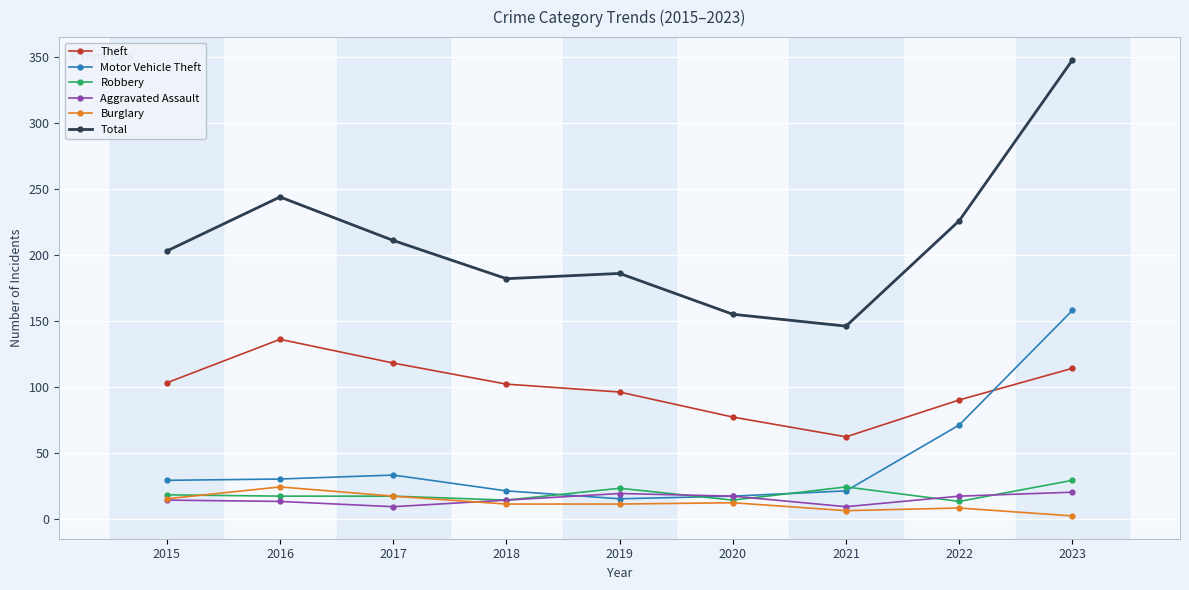

True or false: Total and Aggravated Assault intersect in this chart.

False